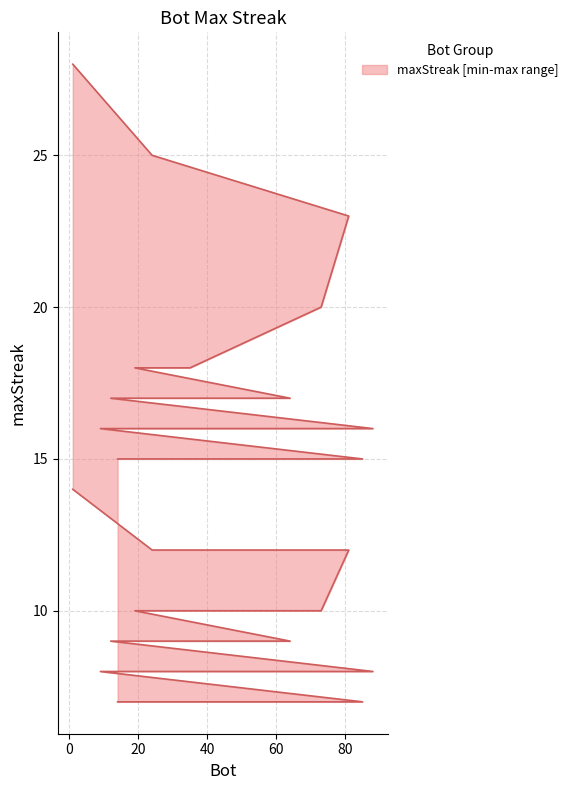

List the labels in order of lower value, smallest first.

85, 48, 45, 37, 14, 88, 51, 50, 9, 64, 12, 73, 54, 35, 27, 19, 24, 81, 1